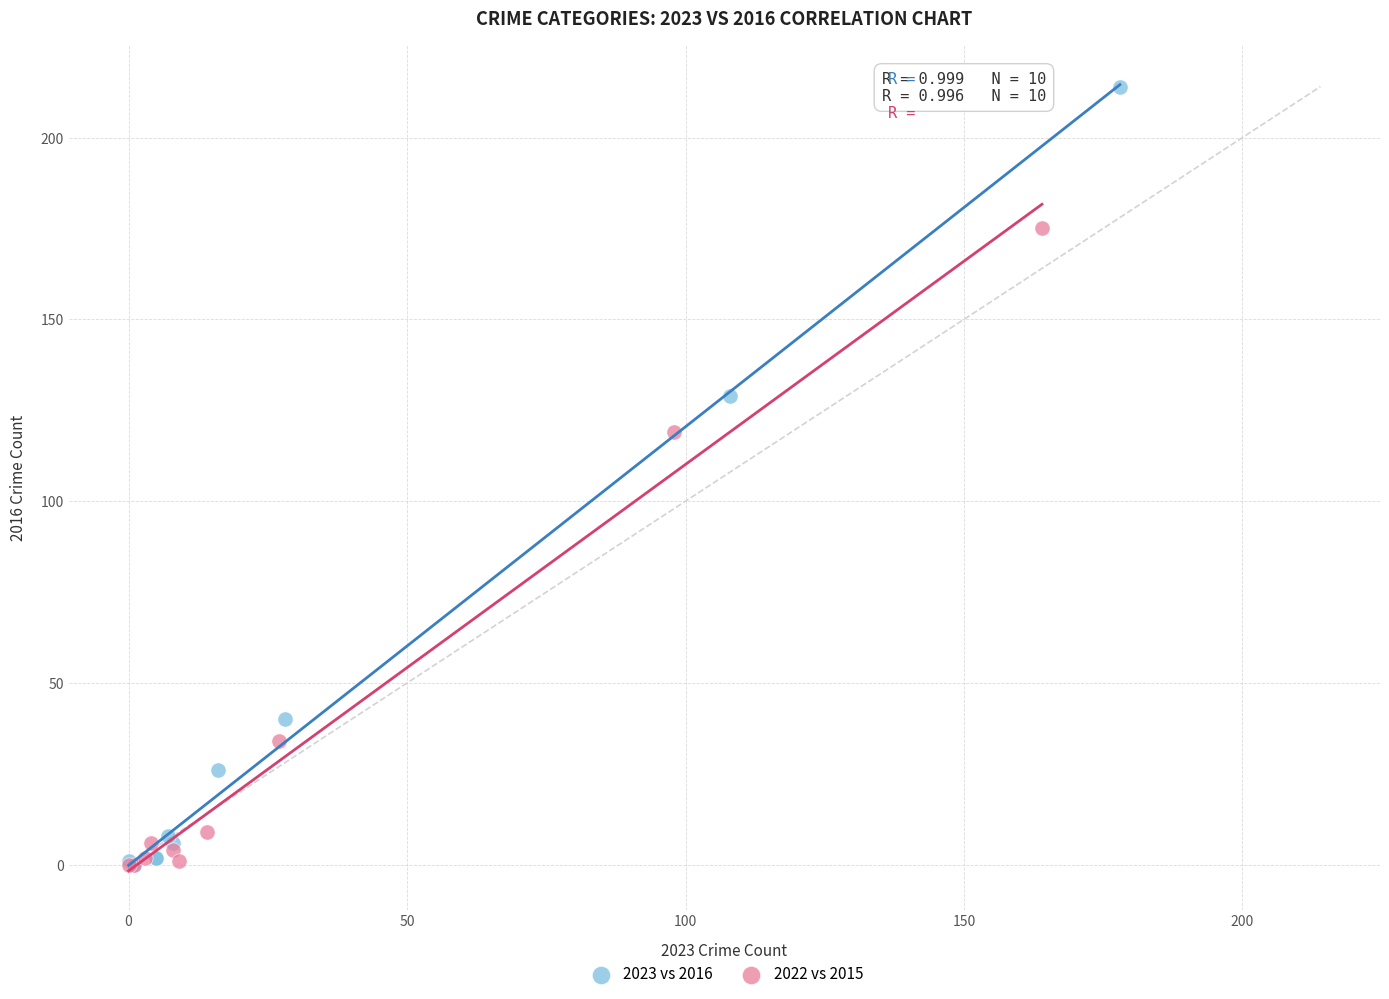

What are all the series names shown in the legend?

2023 vs 2016, 2022 vs 2015